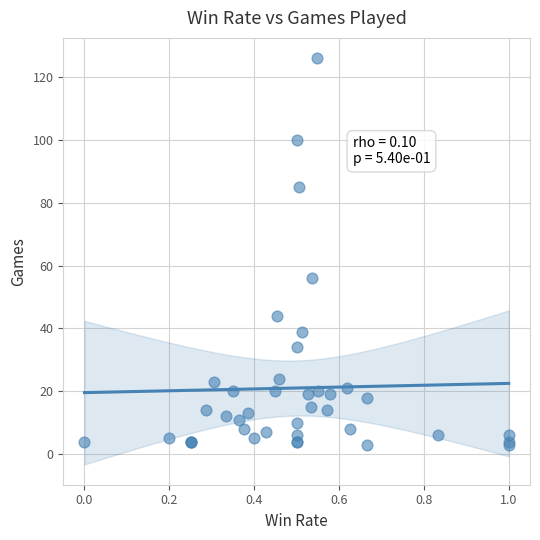

What Y value in the scatter plot is closest to 64?

56